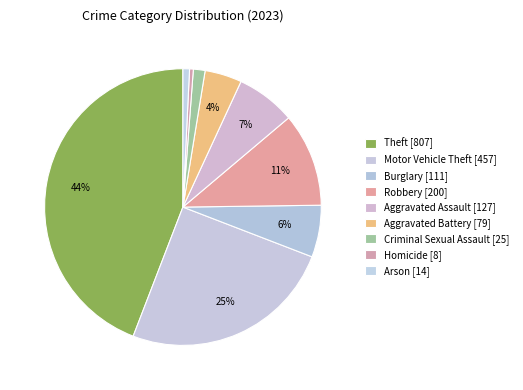

To the nearest percent, what is the difference between the Burglary and Homicide slice percentages?

6%